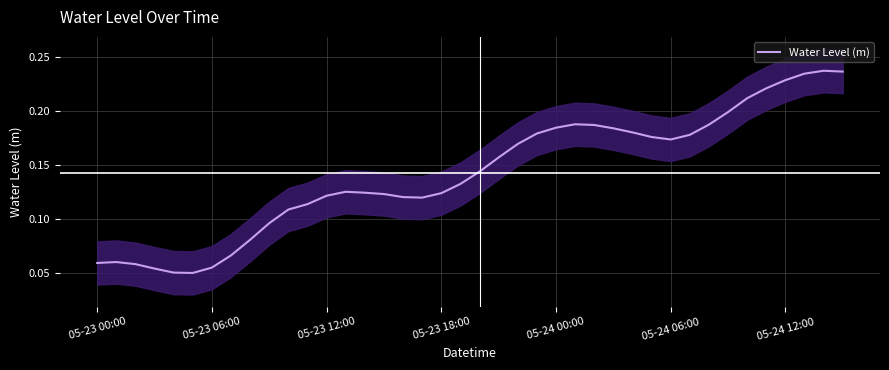

Reading left to right, transcribe all the data shown in this chart.

0.1	0.1	0.1	0.1	0.1	0.1	0.1	0.1	0.1	0.1	0.1	0.1	0.1	0.1	0.1	0.1	0.1	0.1	0.1	0.1	0.1	0.2	0.2	0.2	0.2	0.2	0.2	0.2	0.2	0.2	0.2	0.2	0.2	0.2	0.2	0.2	0.2	0.2	0.2	0.2